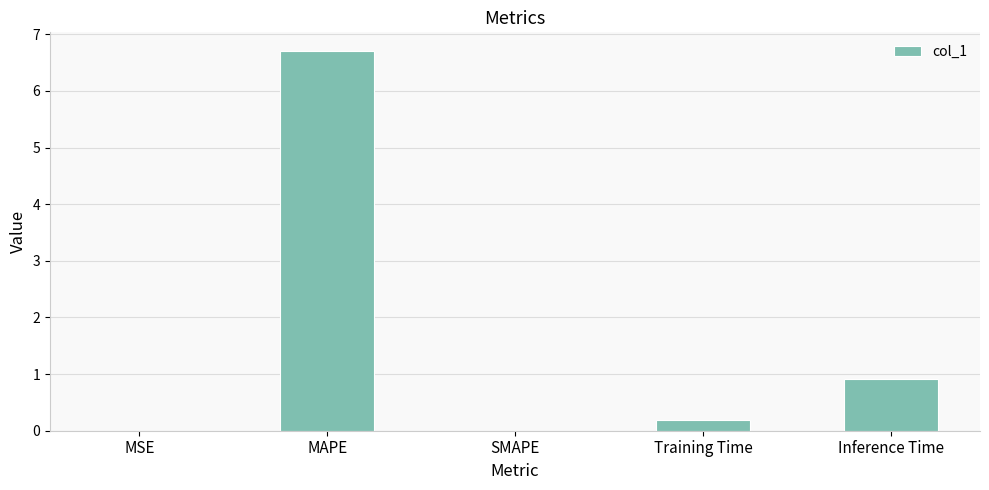

Which label corresponds to the largest value in the chart?

MAPE